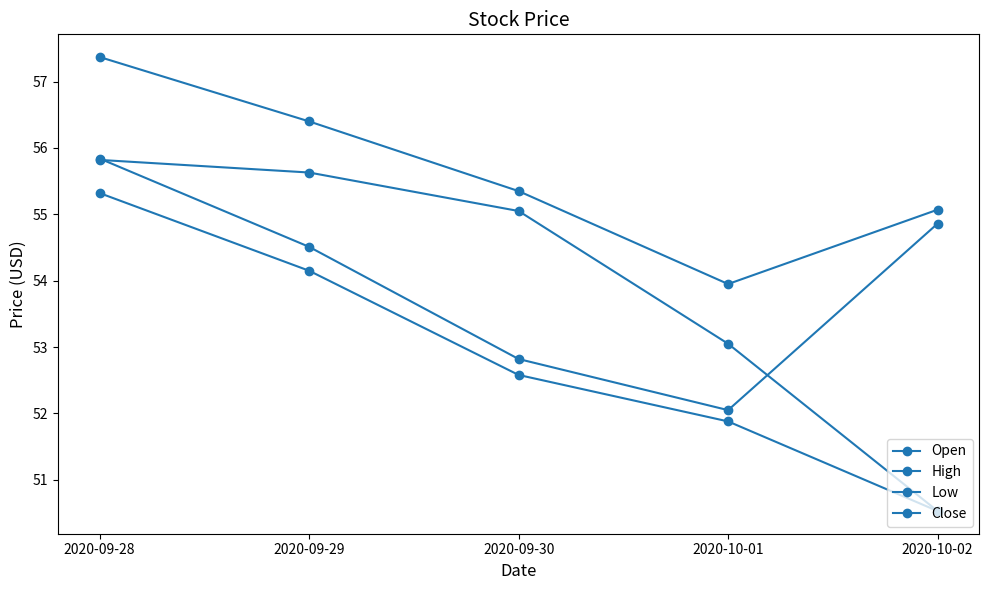

How many values in the Low series exceed 52?

3